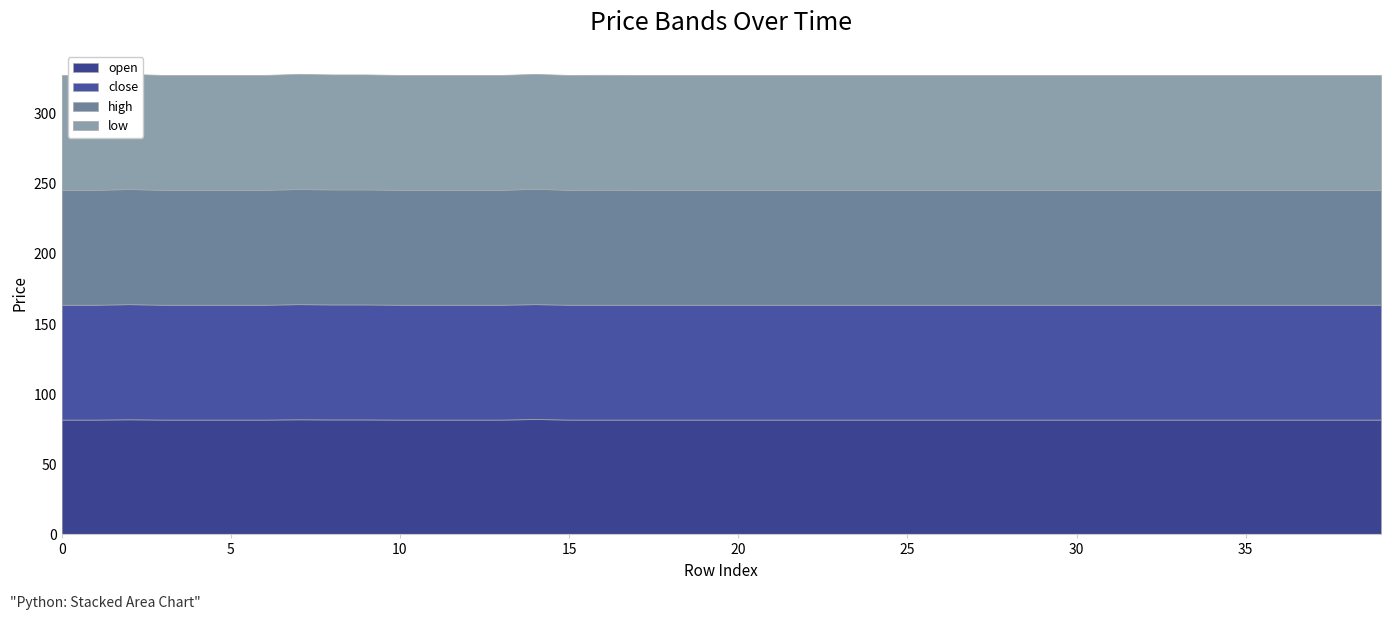

Reading left to right, extract all data points from this chart.

open: 81.9	81.9	82.1	81.9	81.9	81.9	81.9	82.1	82.0	82.0	81.9	81.9	81.9	81.9	82.3	81.9	81.9	81.9	81.9	81.9	81.9	81.9	81.9	81.9	81.9	81.9	81.9	81.9	81.9	81.9	81.9	81.9	81.9	81.9	81.9	81.9	81.9	81.9	81.9	81.9
close: 81.9	81.9	82.1	81.9	81.9	81.9	81.9	82.1	82.0	82.0	81.9	81.9	81.9	81.9	81.9	81.9	81.9	81.9	81.9	81.9	81.9	81.9	81.9	81.9	81.9	81.9	81.9	81.9	81.9	81.9	81.9	81.9	81.9	81.9	81.9	81.9	81.9	81.9	81.9	81.9
high: 81.9	81.9	82.1	81.9	81.9	81.9	81.9	82.1	82.0	82.0	81.9	81.9	81.9	81.9	82.3	81.9	82.0	81.9	81.9	81.9	81.9	81.9	81.9	81.9	81.9	81.9	81.9	81.9	81.9	81.9	81.9	81.9	81.9	81.9	81.9	81.9	81.9	81.9	81.9	81.9
low: 81.9	81.9	82.1	81.9	81.9	81.9	81.9	82.1	82.0	82.0	81.9	81.9	81.9	81.9	81.9	81.9	81.9	81.9	81.9	81.9	81.9	81.9	81.9	81.9	81.9	81.9	81.9	81.9	81.9	81.9	81.9	81.9	81.9	81.9	81.9	81.9	81.9	81.9	81.9	81.9